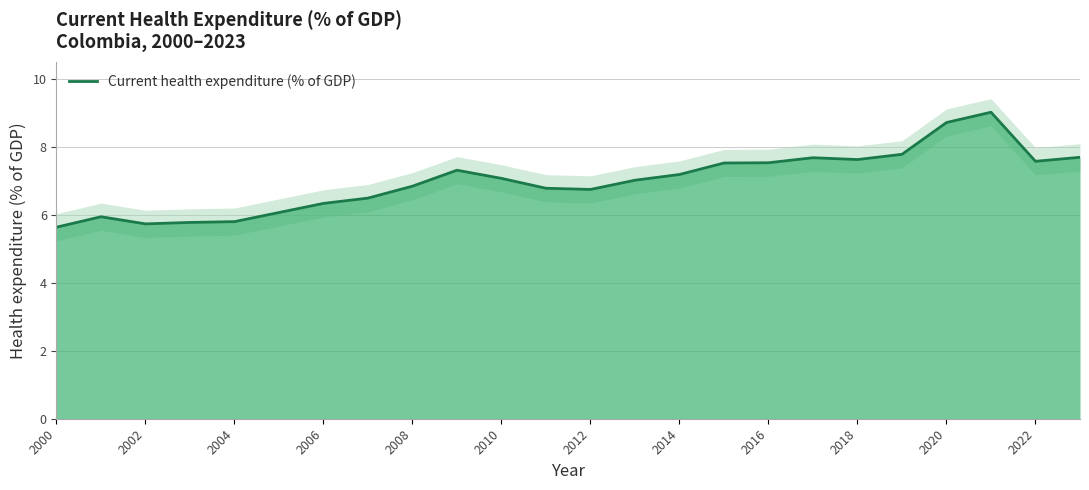

How many interior local peaks (higher than both neighbors) does the data have?

4